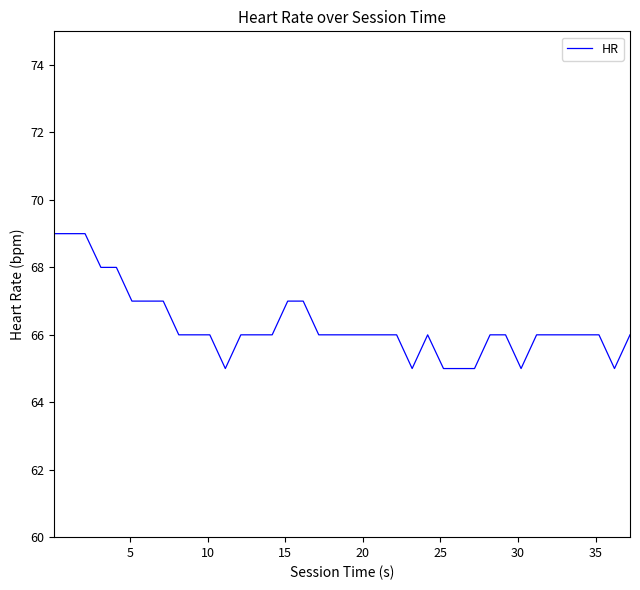

Does the chart display data point markers on the line(s)?

No